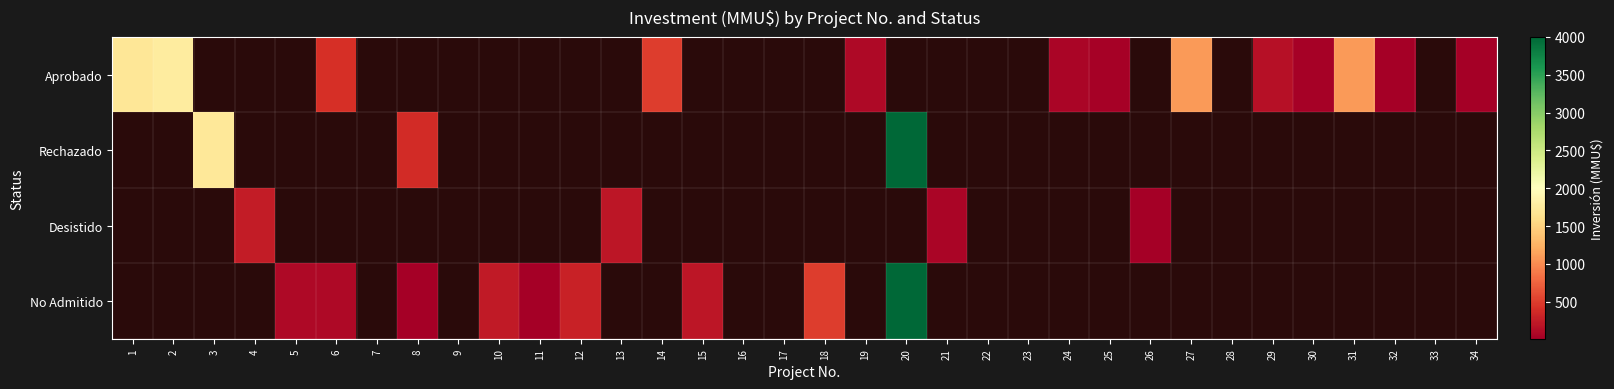

Is the value of Aprobado at 23 greater than the value of No Admitido at 29?

No